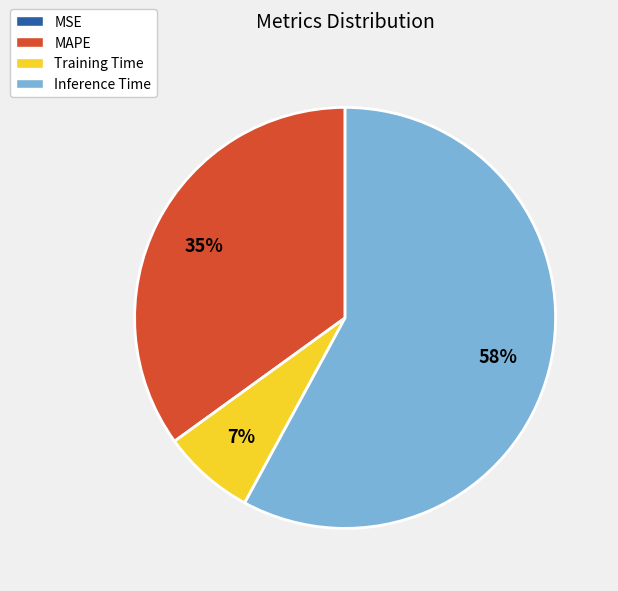

What percentage is the MAPE slice, to the nearest percent?

35%